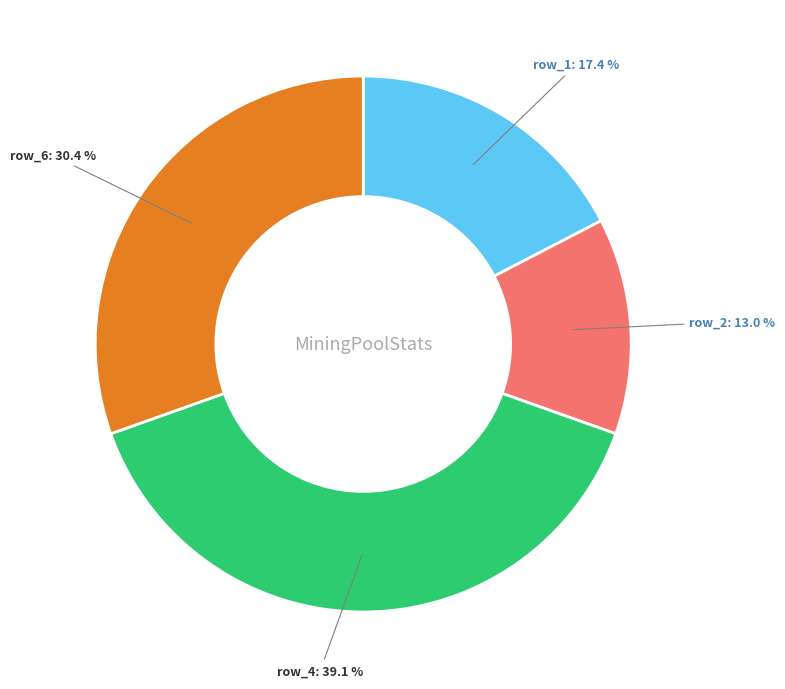

To the nearest percent, what is the difference between the largest and smallest slice percentages?

26%